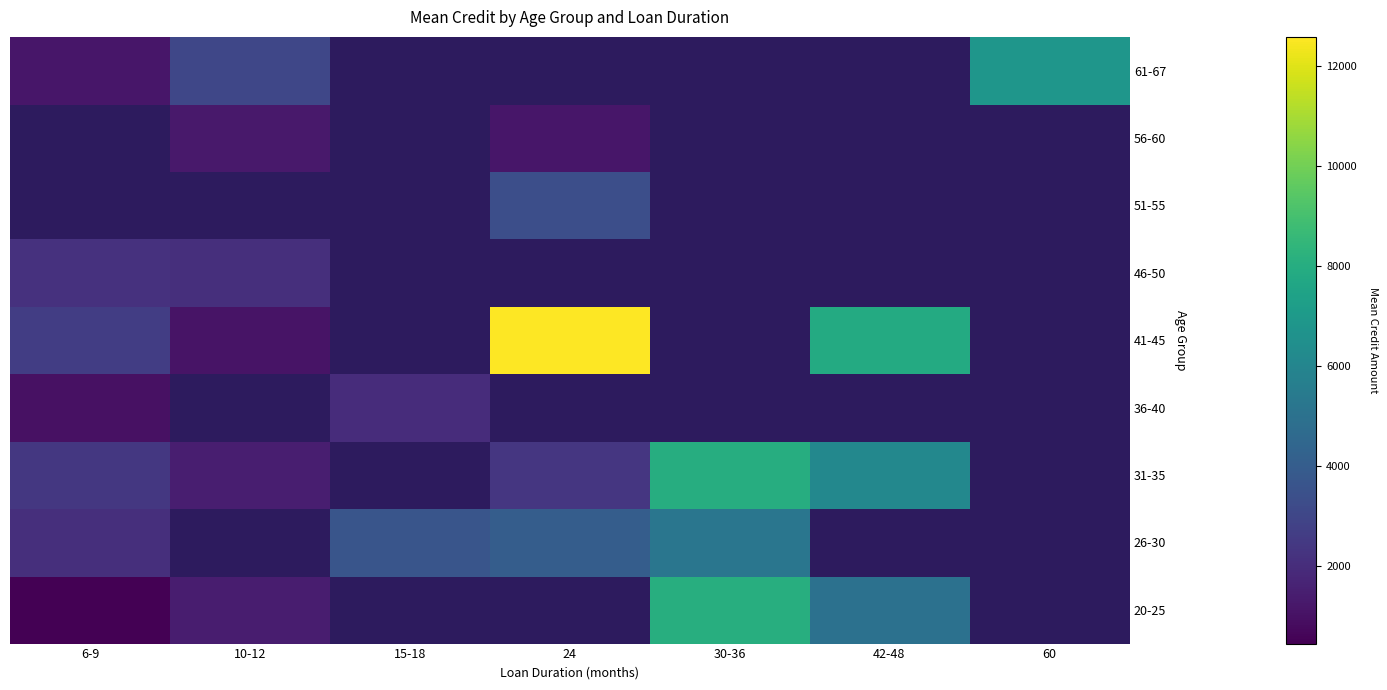

Which series has the largest range (max minus min)?

41-45